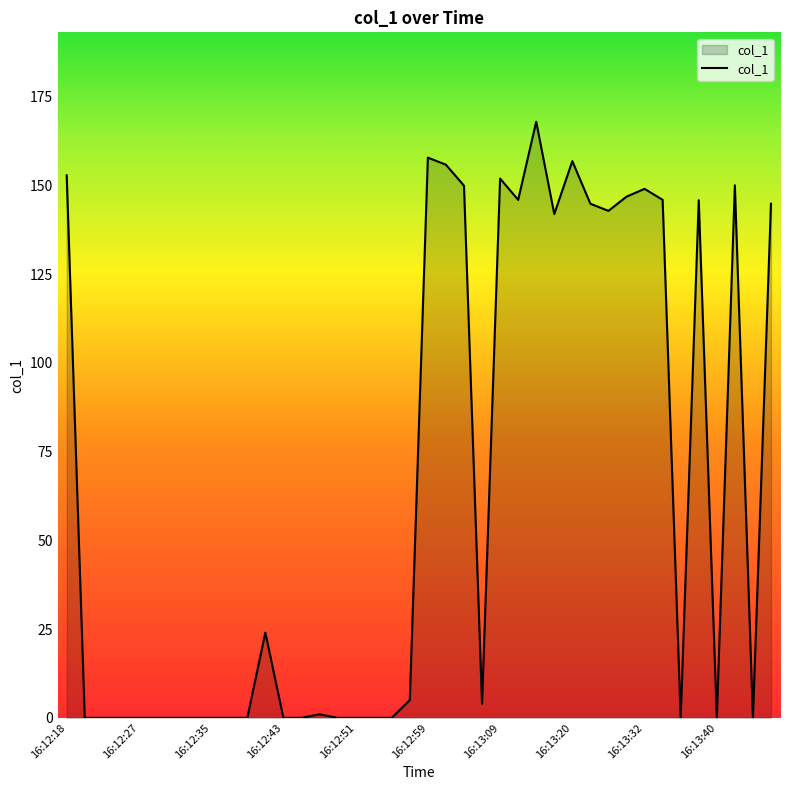

What is the difference between the maximum and minimum values?

167.9